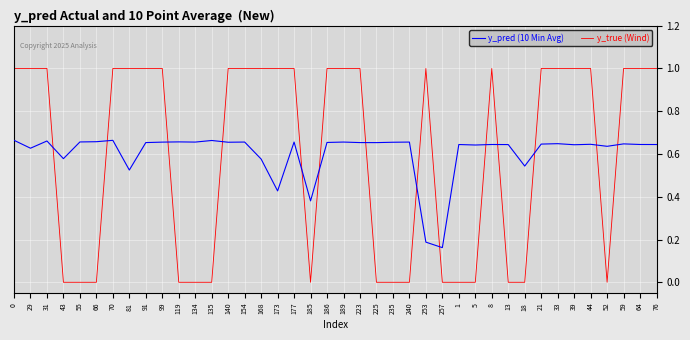

List the series in order of their peak value, highest first.

y_true (Wind), y_pred (10 Min Avg)